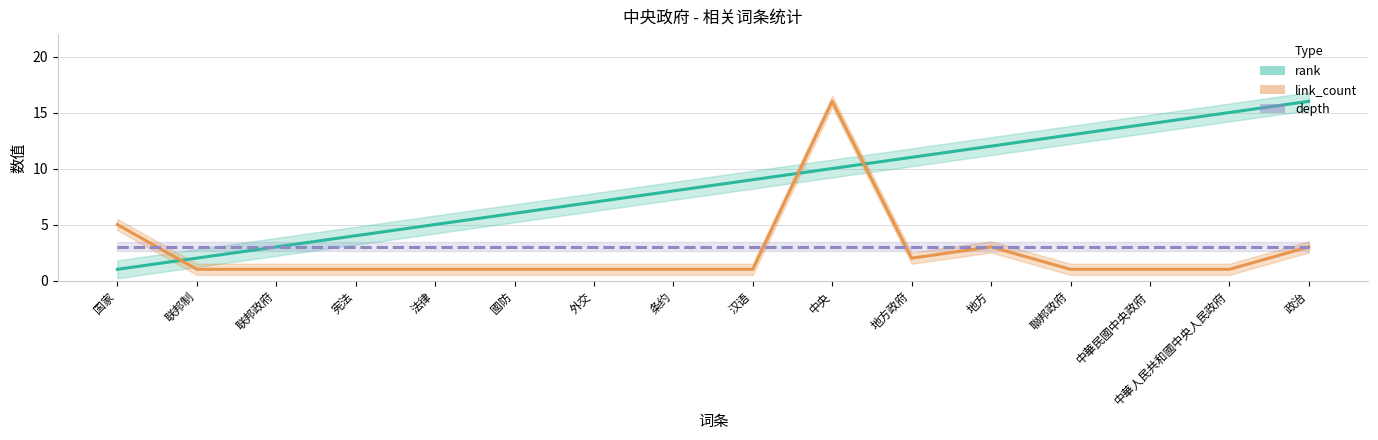

What are all the series names shown in the legend?

rank, link_count, depth